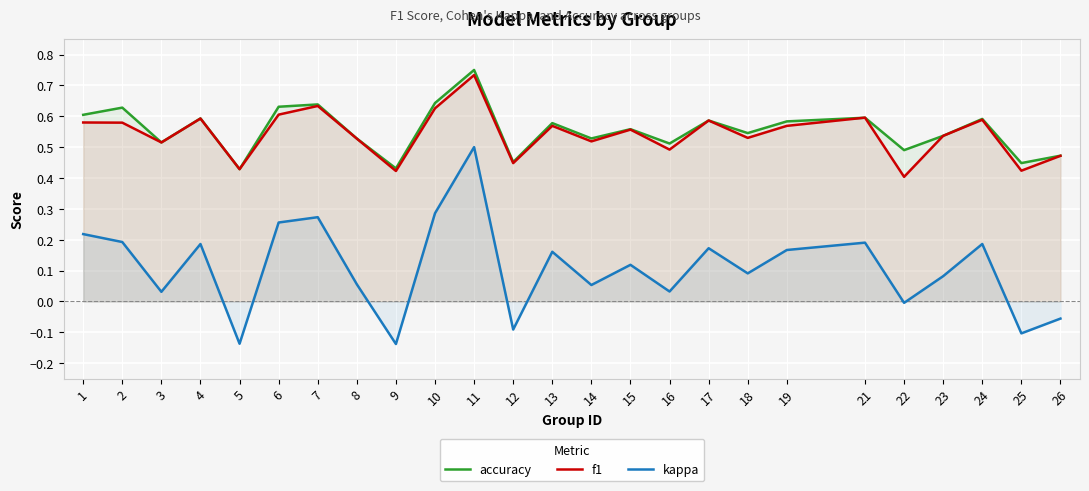

Which category has the highest value in the accuracy series?

11